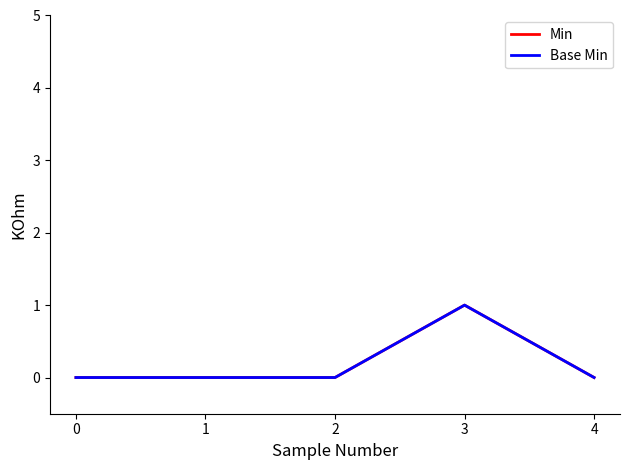

Reading left to right, what are all the values shown in this chart?

Min: 0	0	0	1	0
Base Min: 0	0	0	1	0